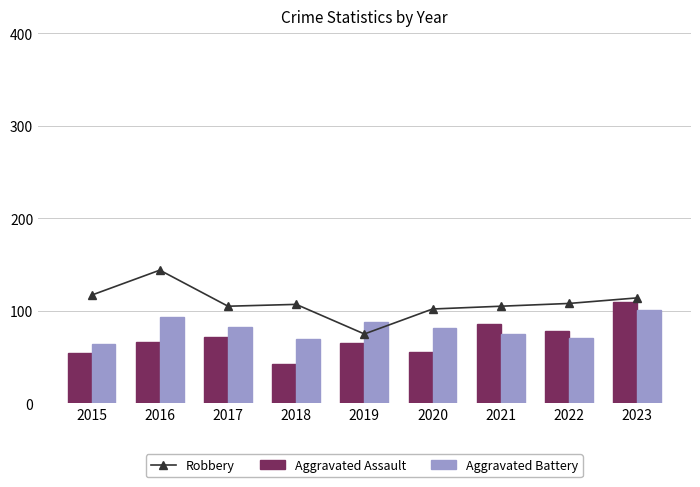

What is the spread (max minus min) of values at 2022?

37